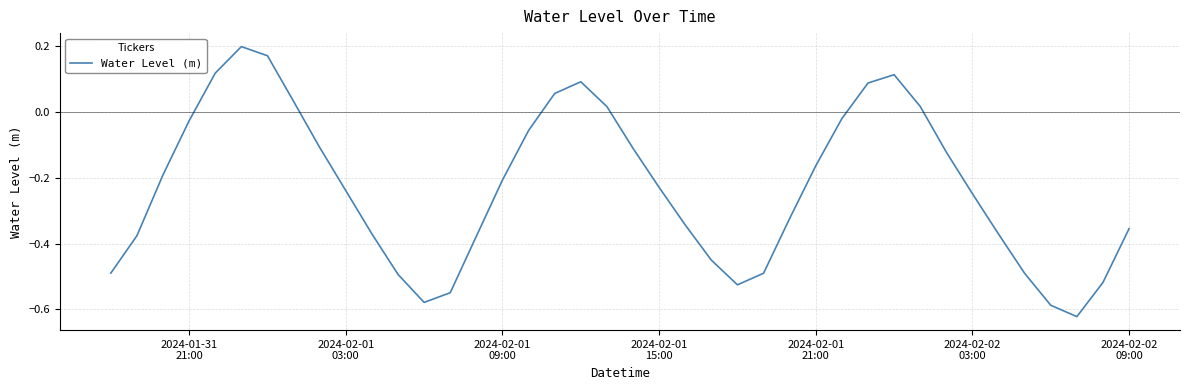

True or false: the data has more than 1 interior local peaks.

True